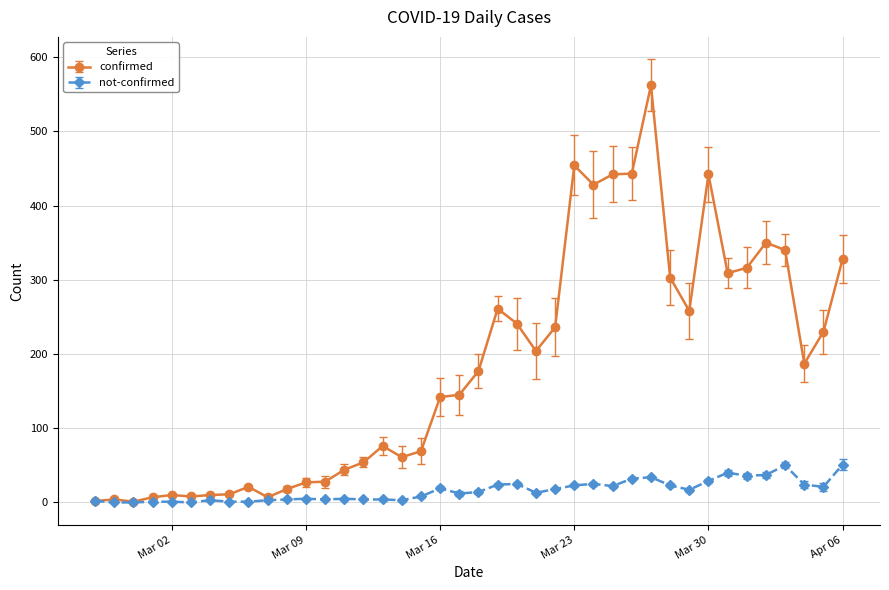

True or false: confirmed has more than 1 interior local peaks.

True